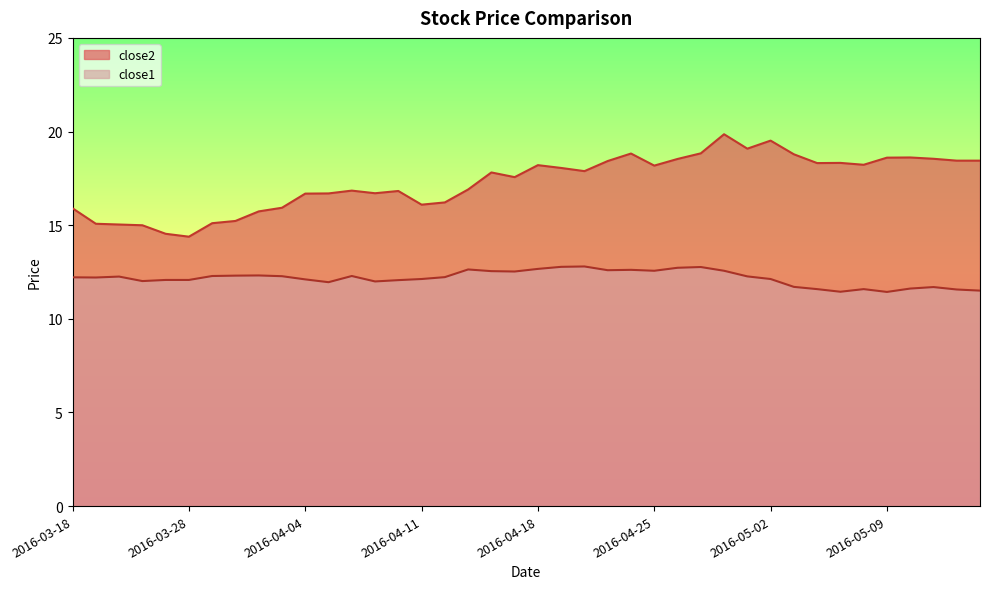

List the series in order of their overall mean, lowest first.

close1, close2